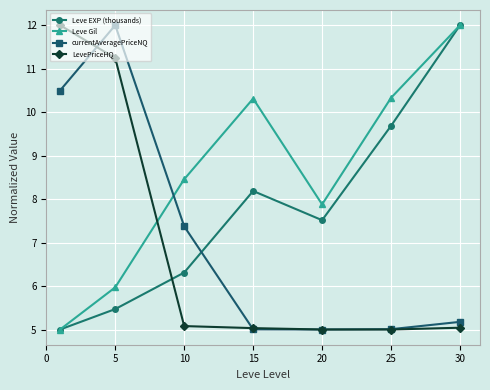

What is the minimum value for Leve EXP (thousands)?

5.0